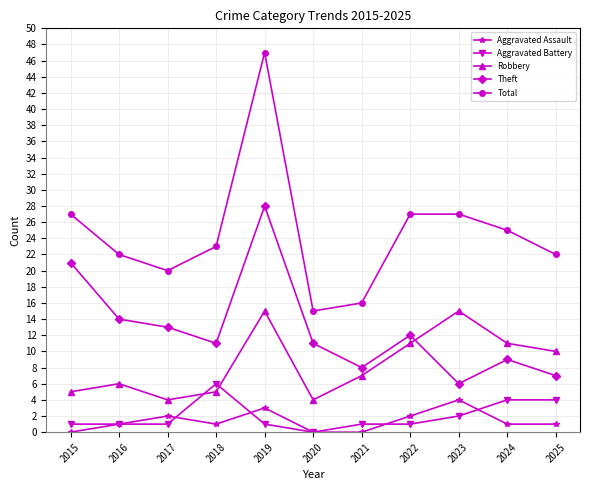

What is the difference between the Robbery values at 2017 and 2025?

6